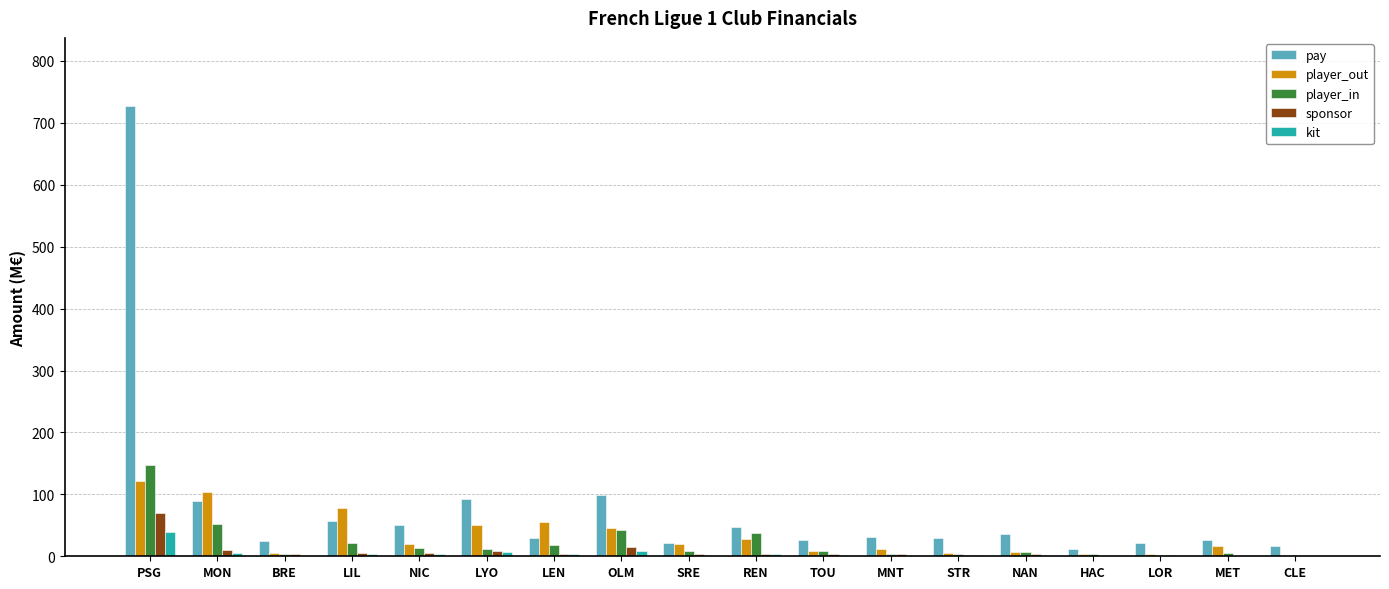

Does the chart contain stacked bars?

No